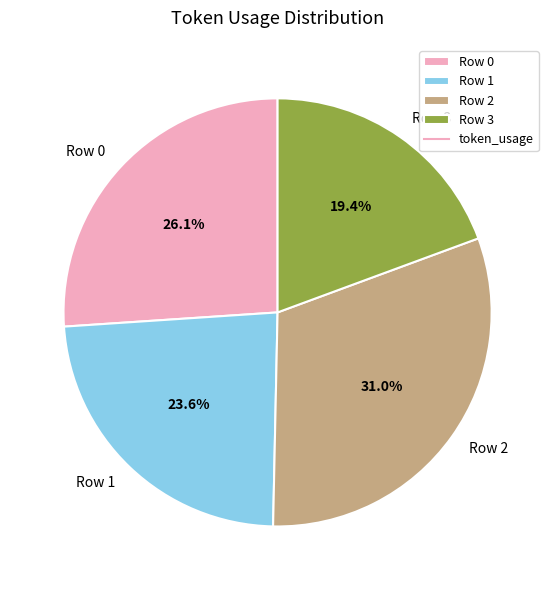

Combined, what portion of the pie is Row 2 and Row 3?

50.3%